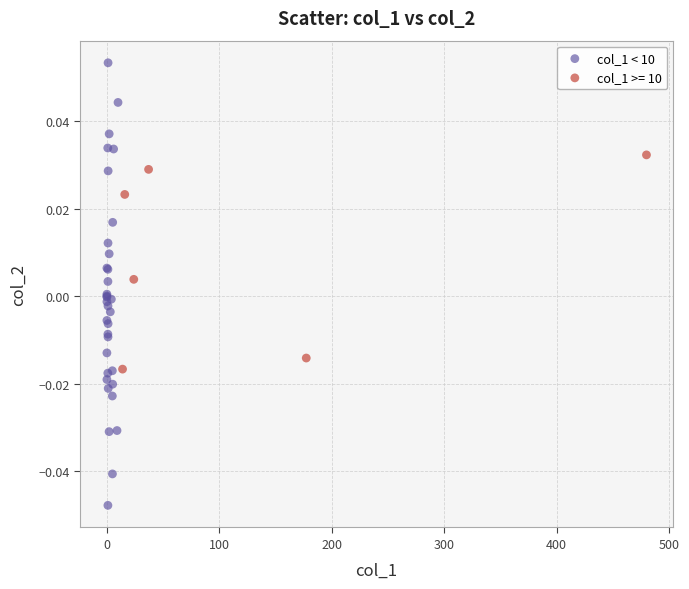

Which series contains the highest Y value?

col_1 < 10